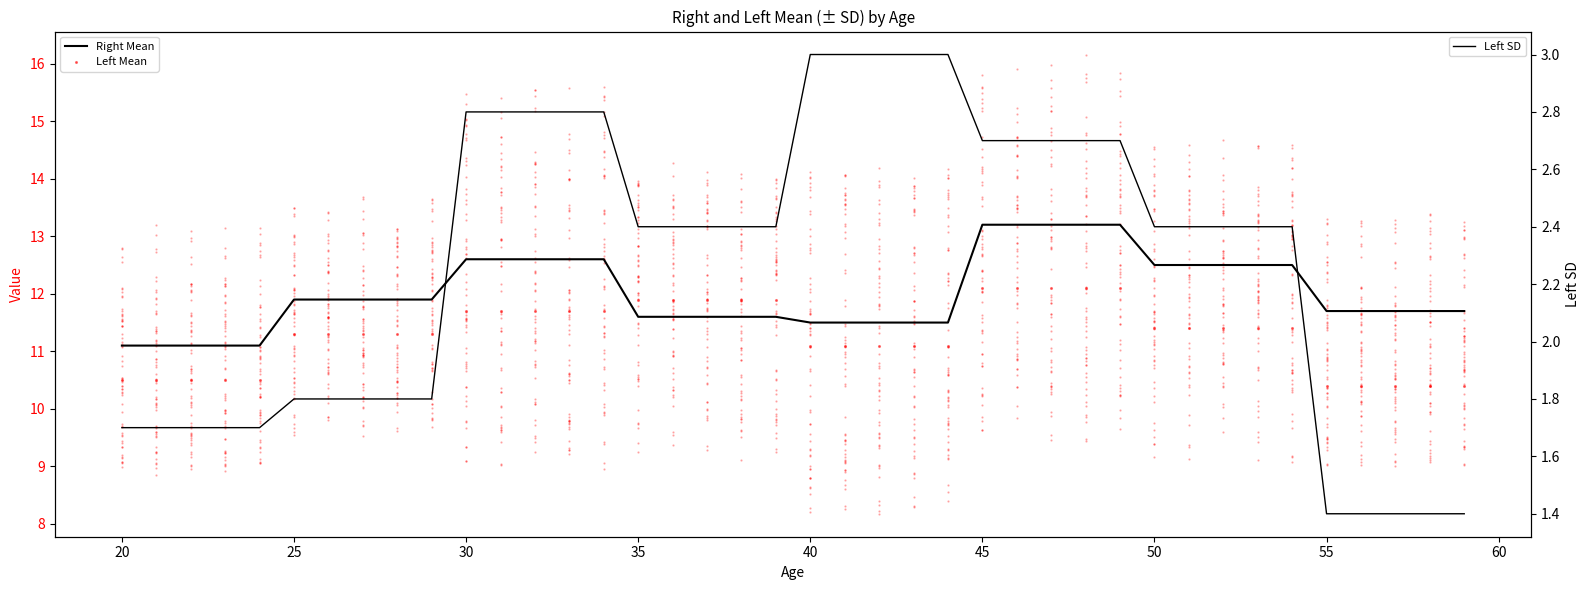

Which series has the largest total across all categories?

Right Mean